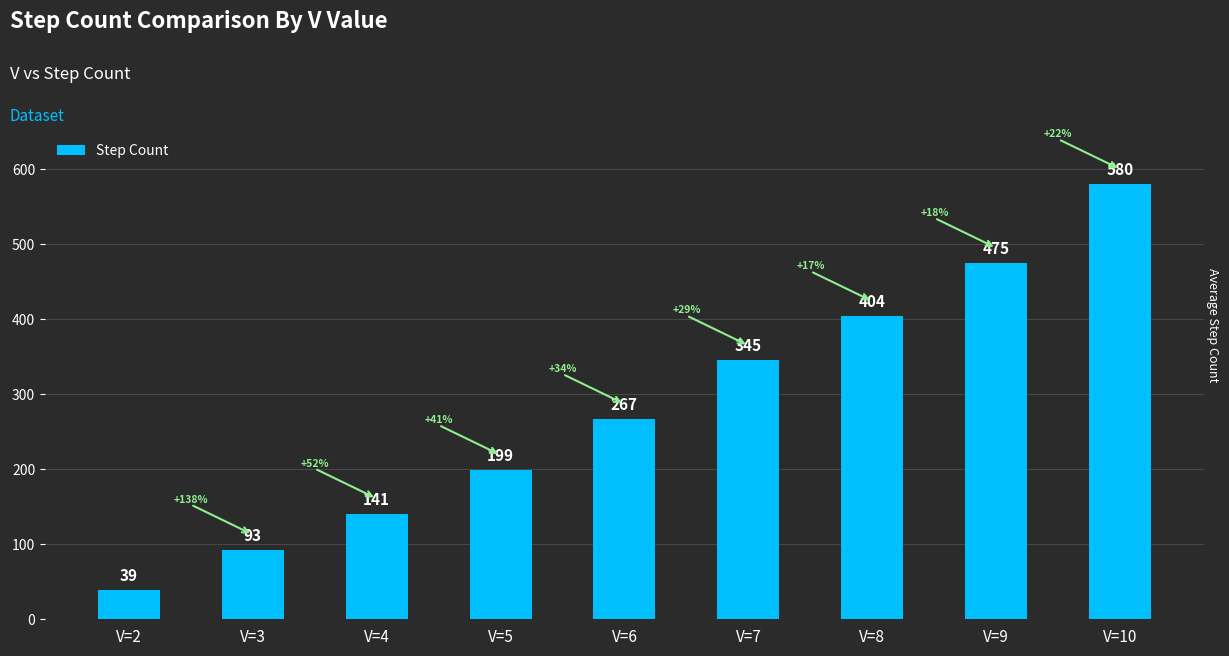

Which has a higher value, V=8 or V=3?

V=8